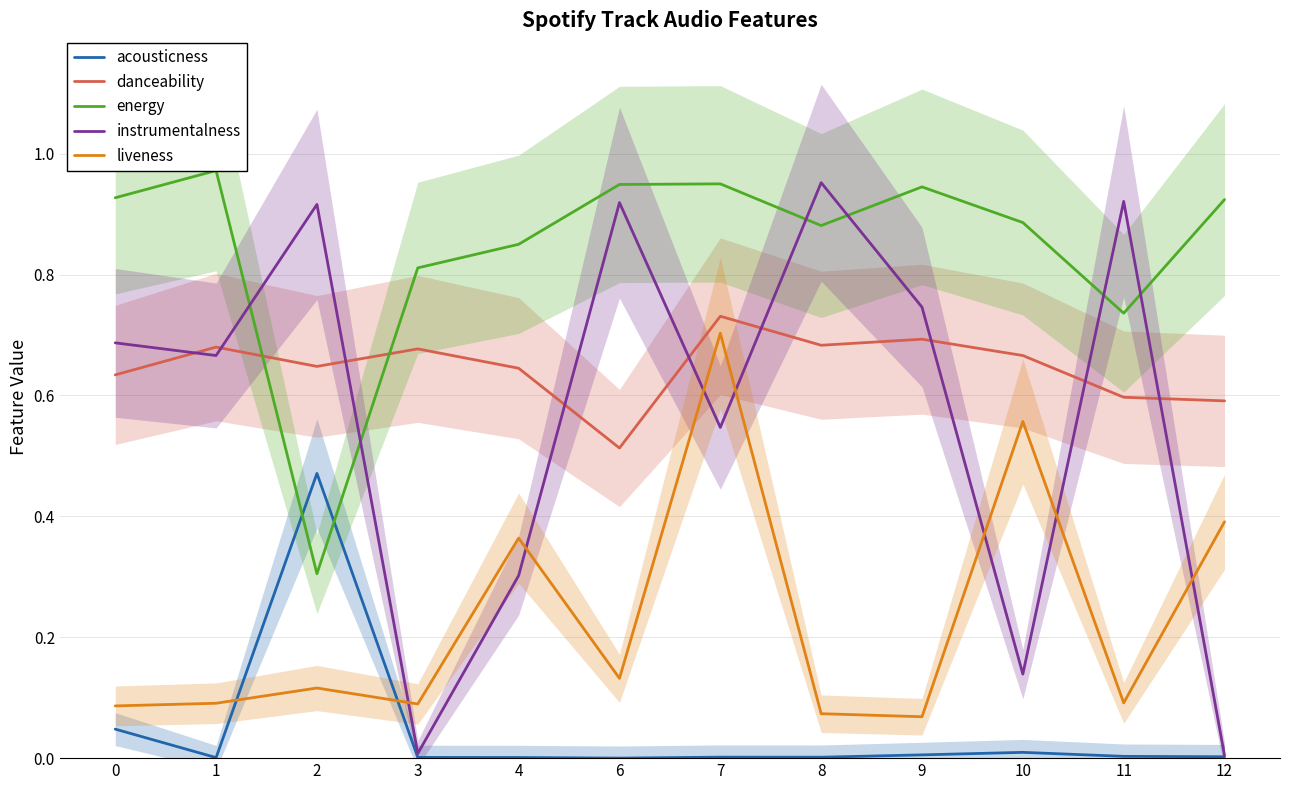

What is the total value across all series at 1?

2.4